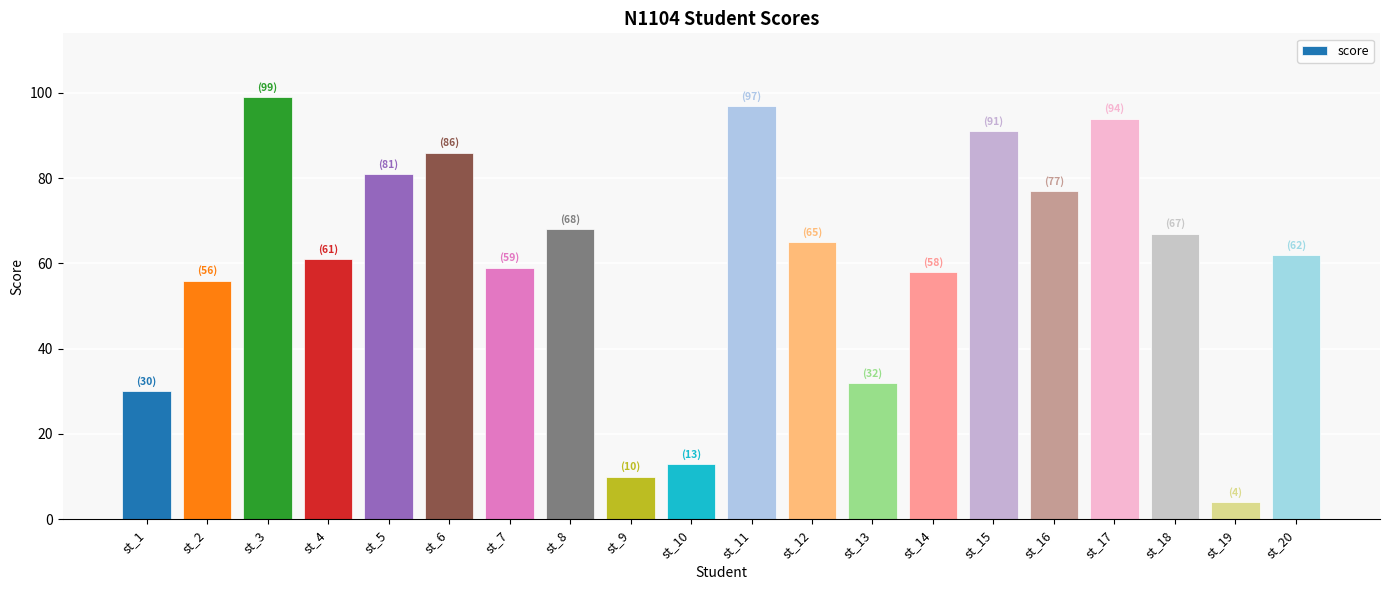

Reading left to right, extract all data points from this chart.

30	56	99	61	81	86	59	68	10	13	97	65	32	58	91	77	94	67	4	62